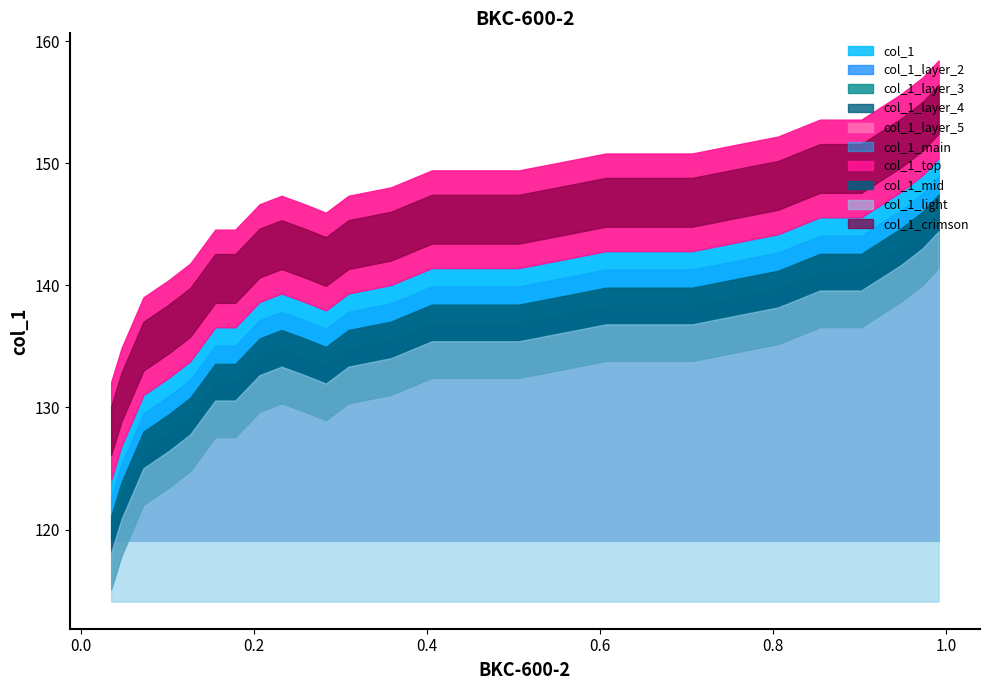

List the labels in order of value, smallest first.

26, 25, 24, 23, 22, 20, 21, 16, 17, 19, 15, 18, 14, 11, 12, 13, 10, 7, 8, 9, 6, 5, 3, 4, 2, 1, 0